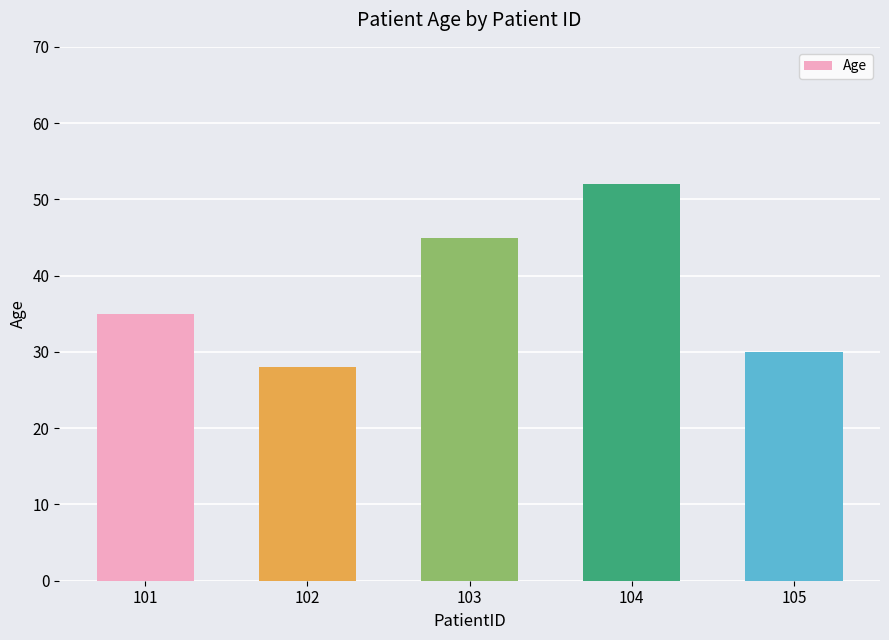

What is the difference between the values at 105 and 103?

15